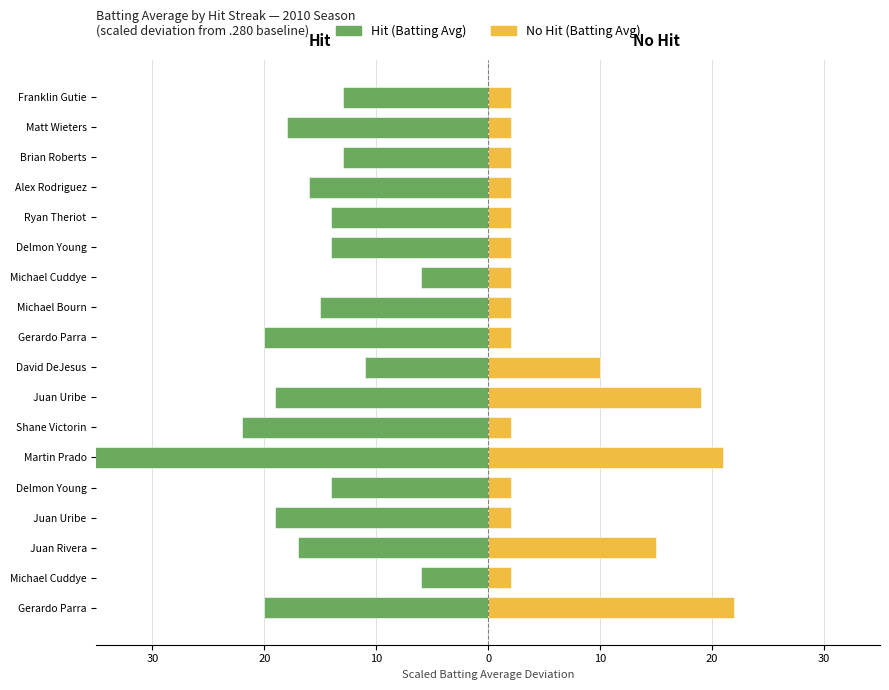

Which series has the largest range (max minus min)?

Hit (Batting Avg)